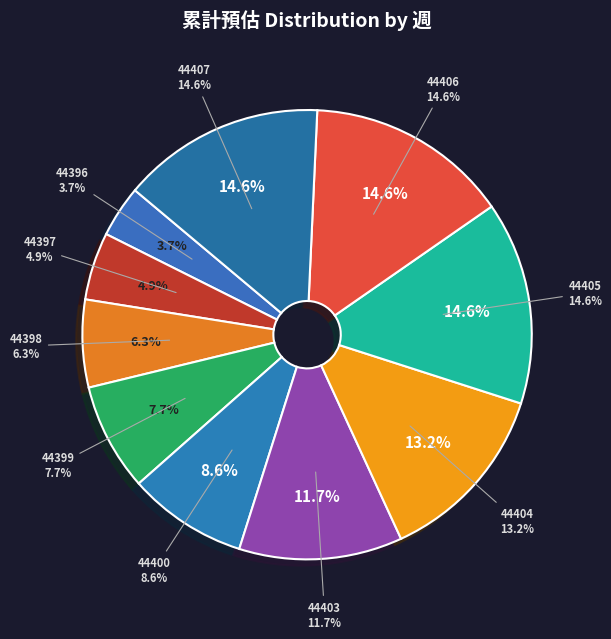

Does any single category account for the majority?

No